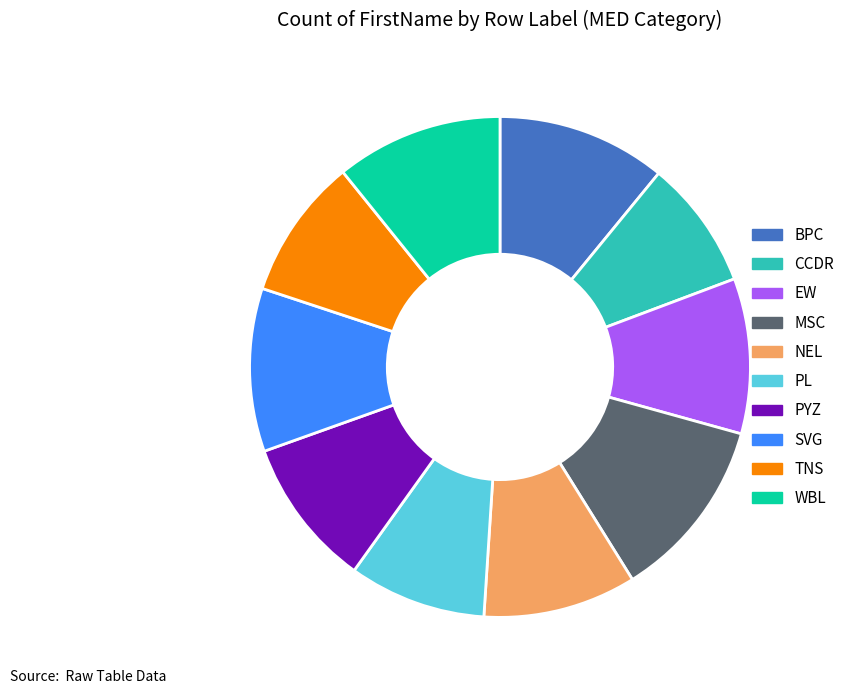

Is it true that MSC is 12% of the pie?

True